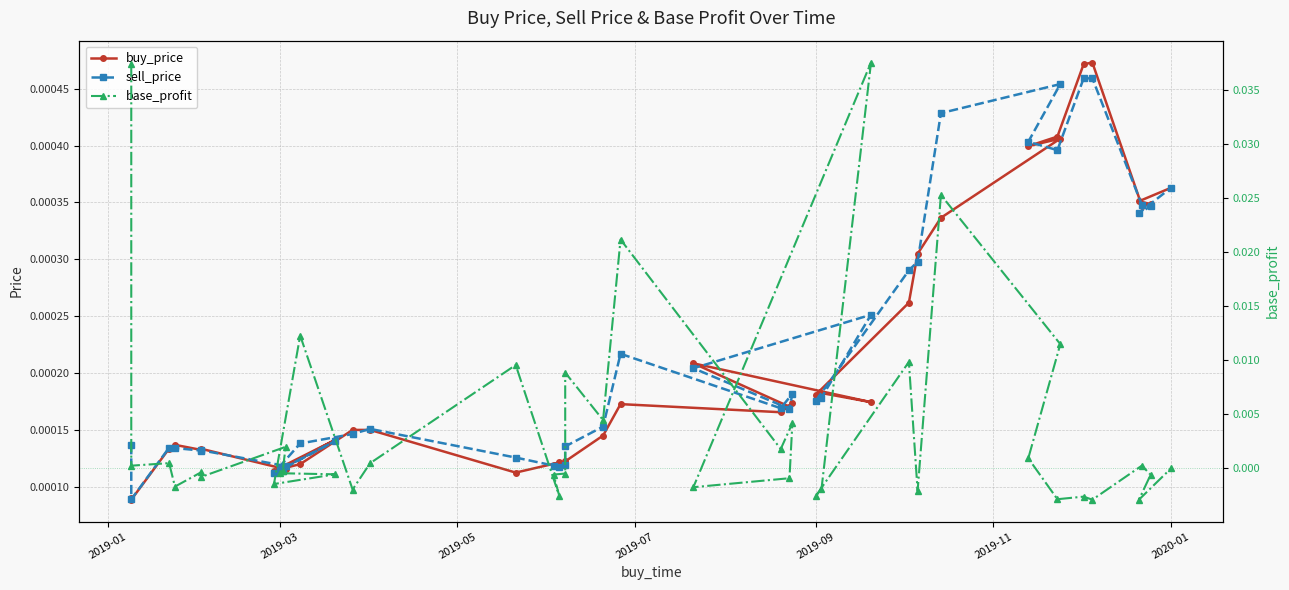

True or false: sell_price and base_profit intersect in this chart.

True